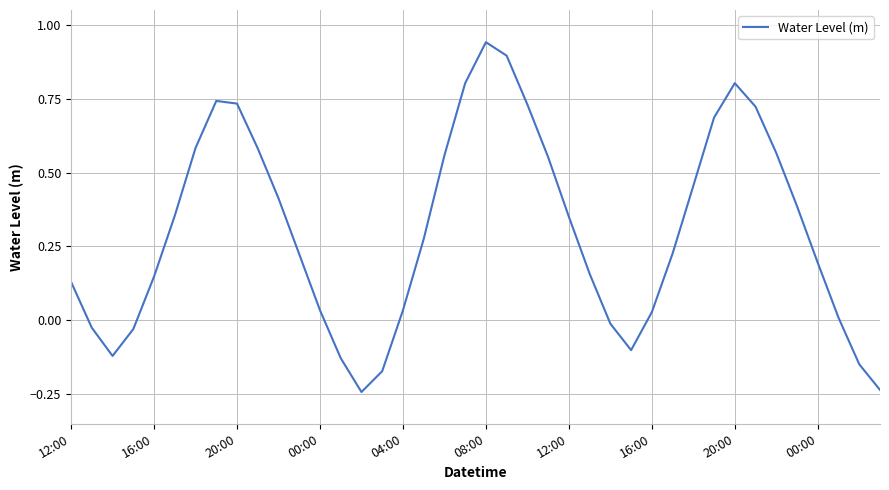

Does the chart have visible grid lines?

Yes